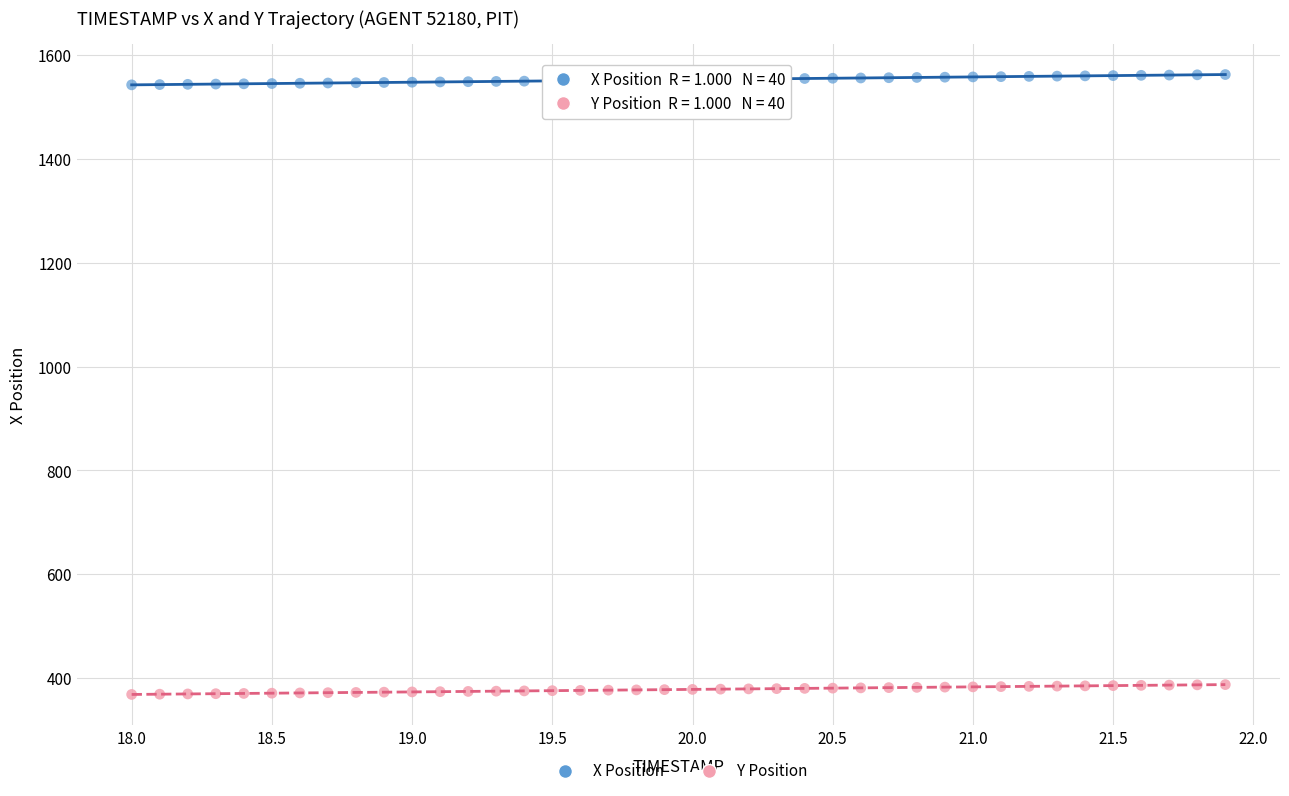

Which series reaches the maximum Y coordinate?

X Position